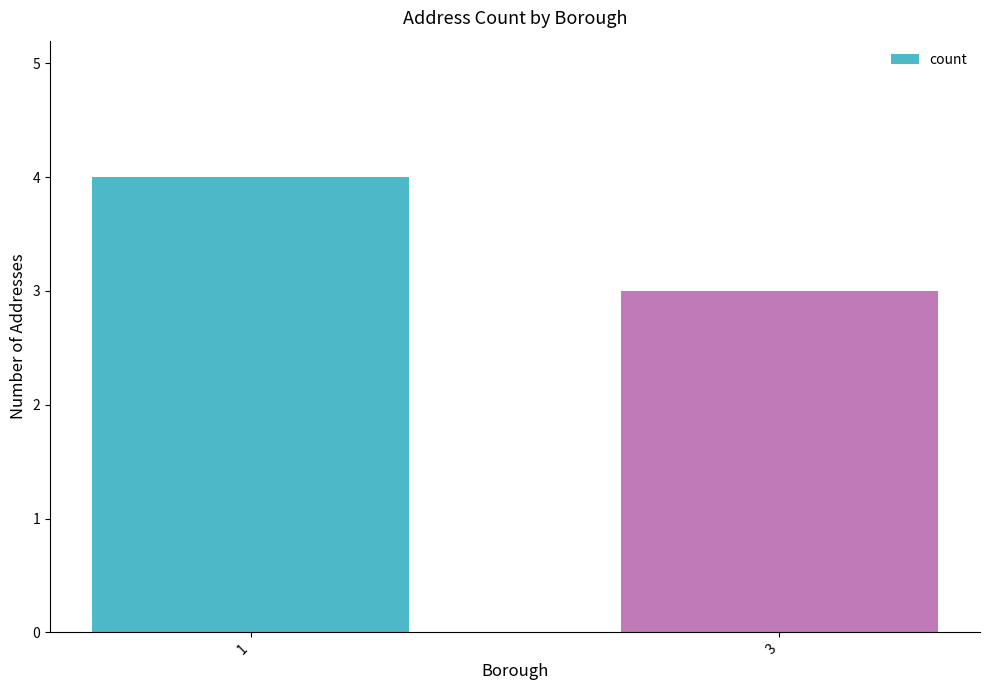

Reading left to right, extract all data points from this chart.

4	3